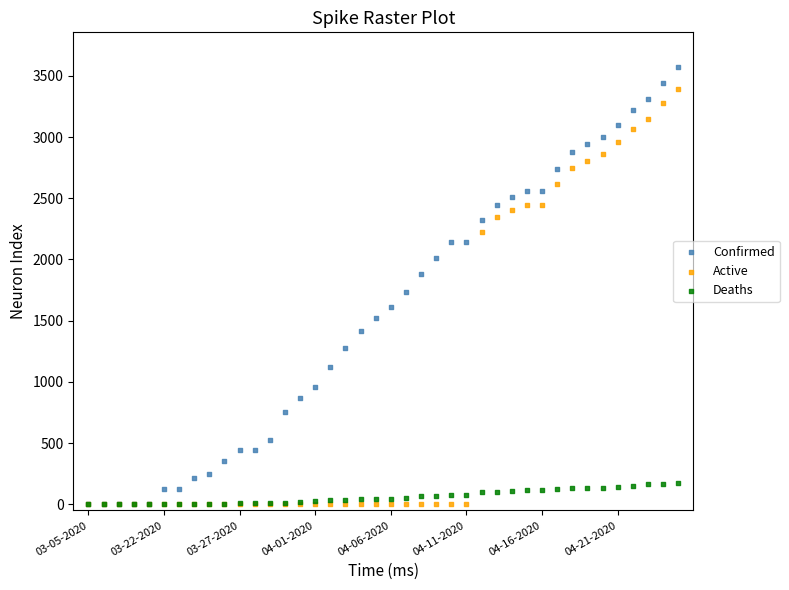

What are all the series names shown in the legend?

Confirmed, Active, Deaths